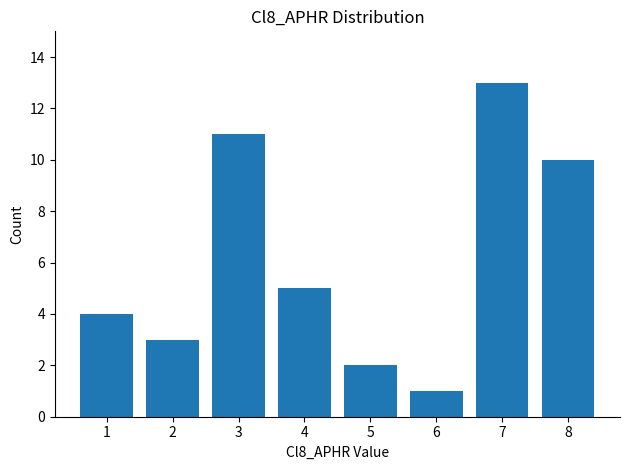

True or false: the data shows 3 at 4.

False